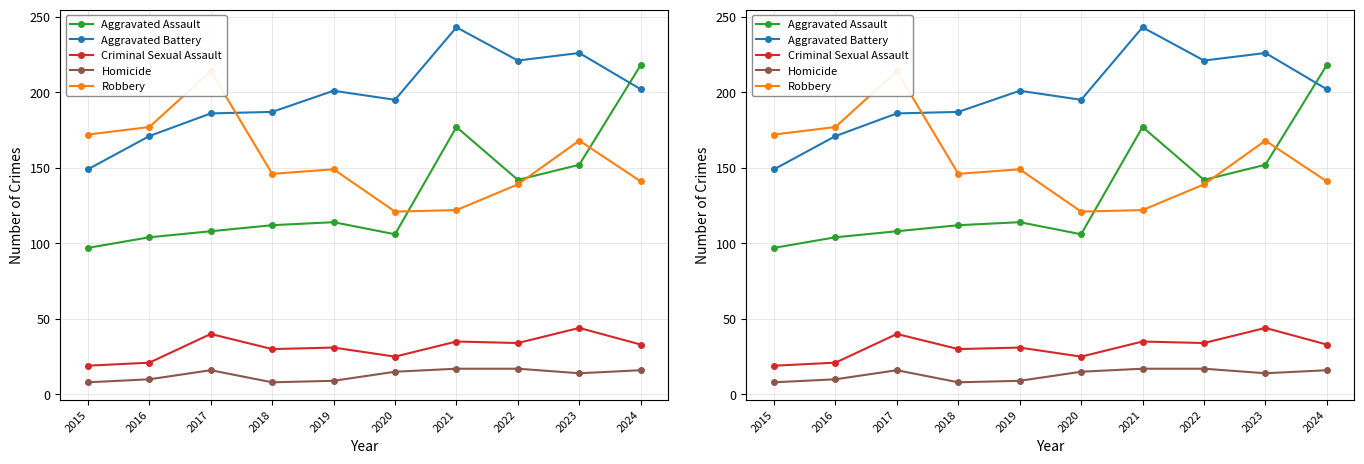

Rank the series at 2016 from lowest to highest value.

Homicide, Criminal Sexual Assault, Aggravated Assault, Aggravated Battery, Robbery